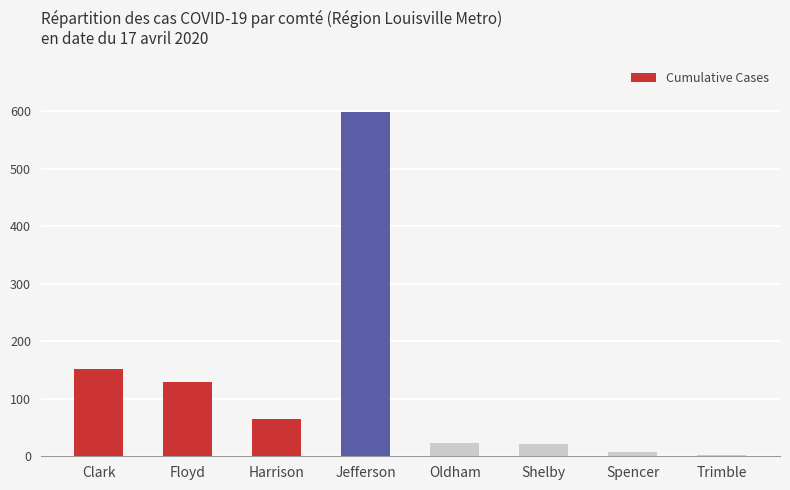

The chart shows a value of 151 at Clark. True or false?

True